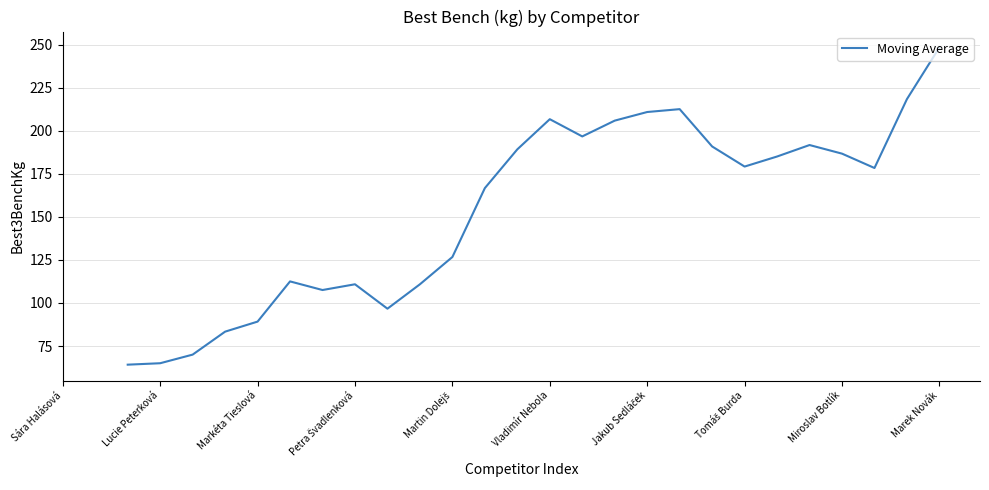

What is the maximum value shown in the chart?

248.3